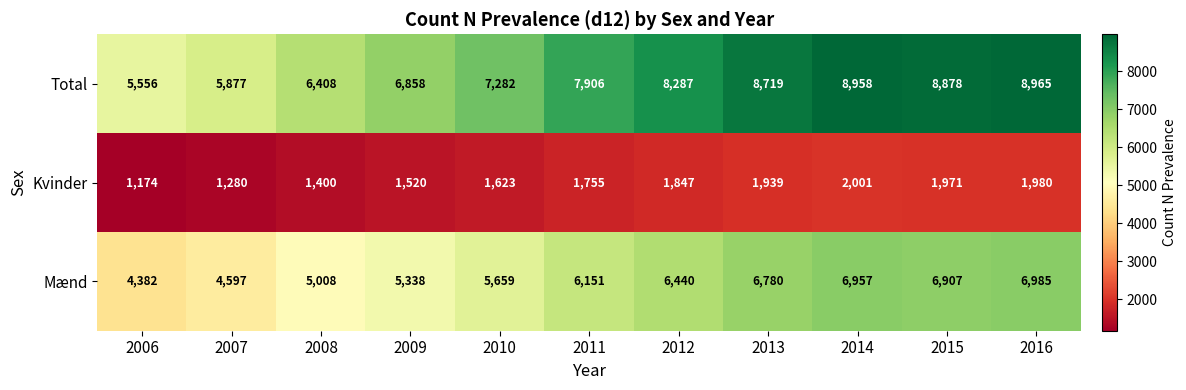

How many data points does each series have?

11